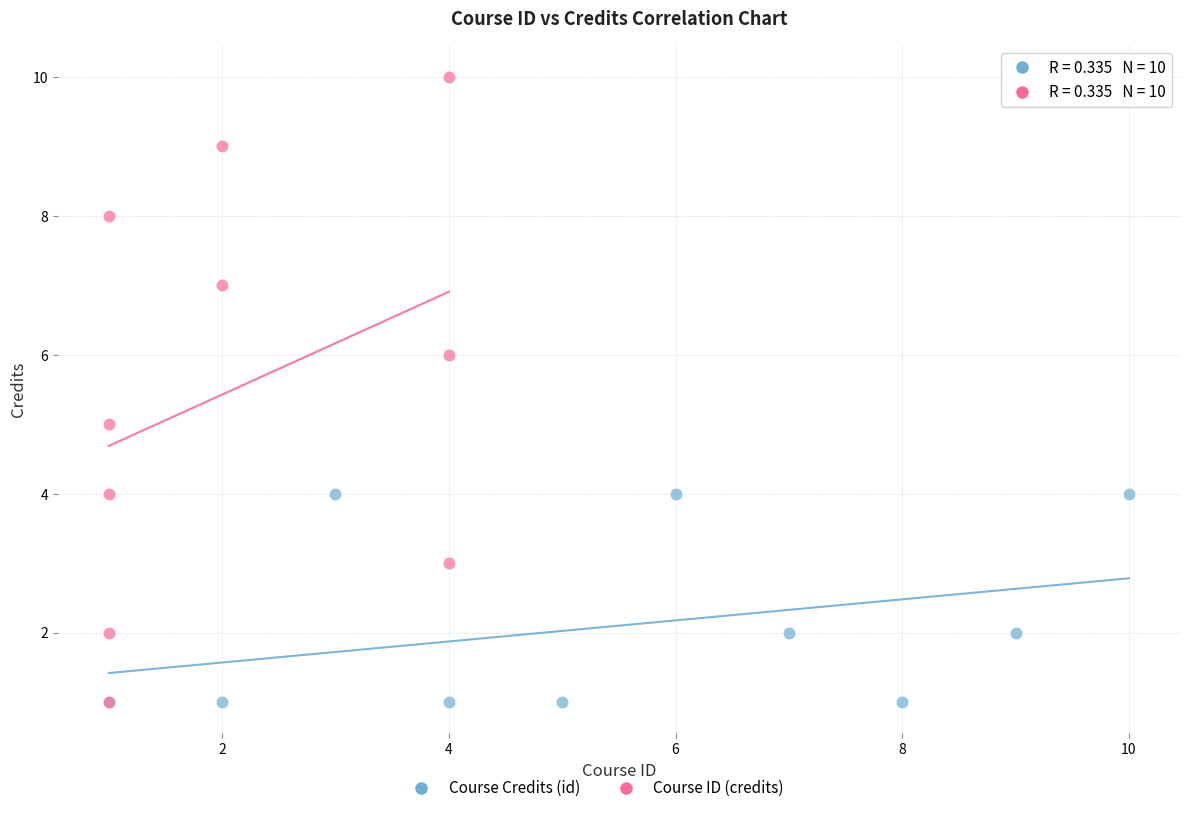

Which series contains the highest Y value?

Course ID (credits)